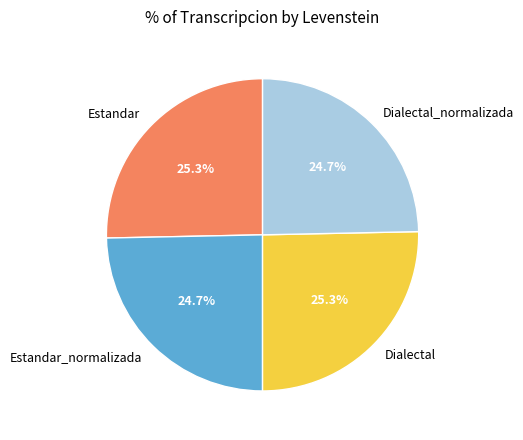

To the nearest percent, what is the combined percentage of Estandar_normalizada and Dialectal_normalizada?

49%